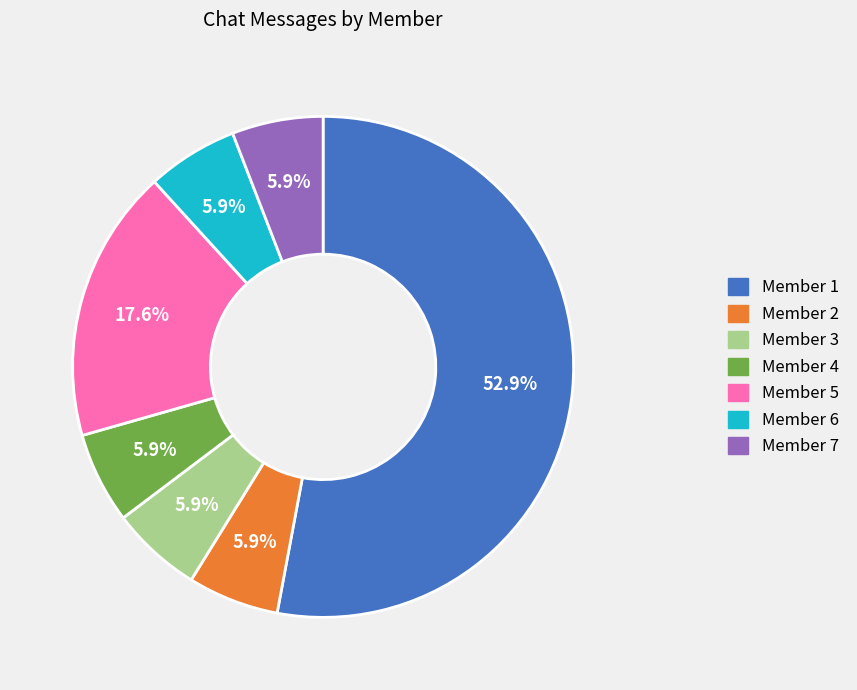

Which slice is the largest?

Member 1